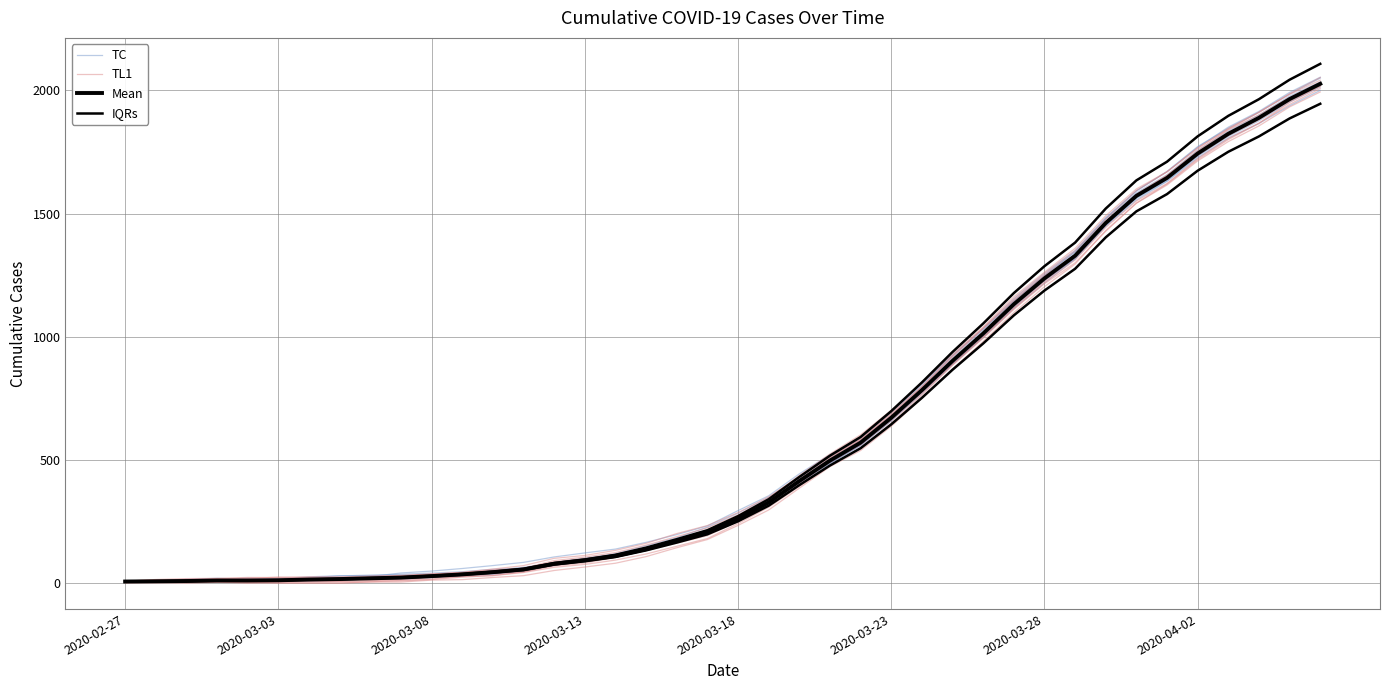

How many data points does each series have?

40